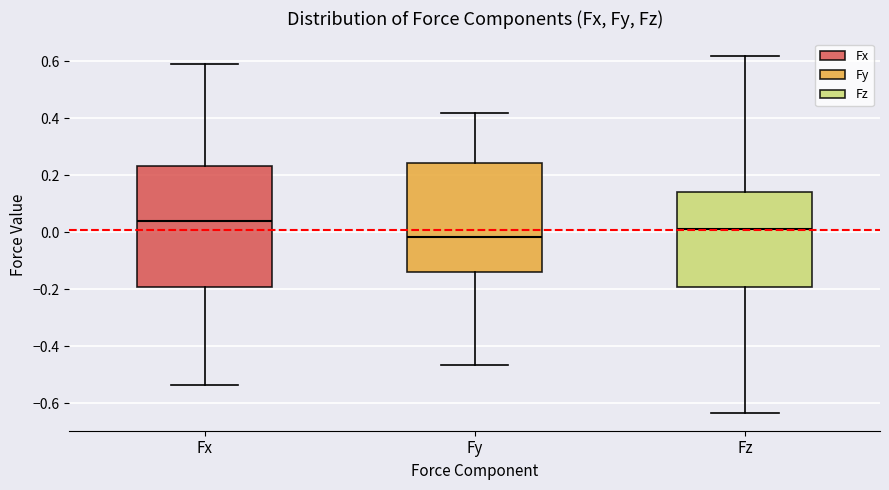

Where does the lower whisker of the box for Fz end on the y-axis? The values are not printed on the chart, so give them approximately, as read against the axis.

-0.64